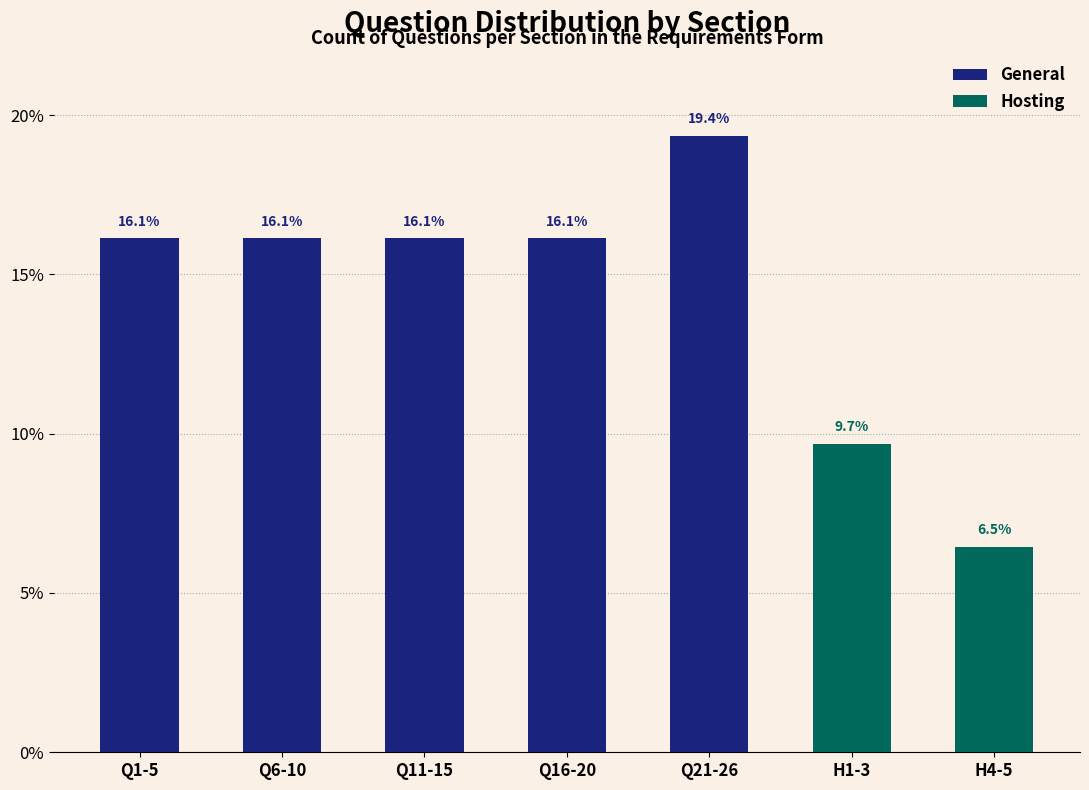

Reading right to left, transcribe the values for General.

H4-5=0.0	H1-3=0.0	Q21-26=19.4	Q16-20=16.1	Q11-15=16.1	Q6-10=16.1	Q1-5=16.1